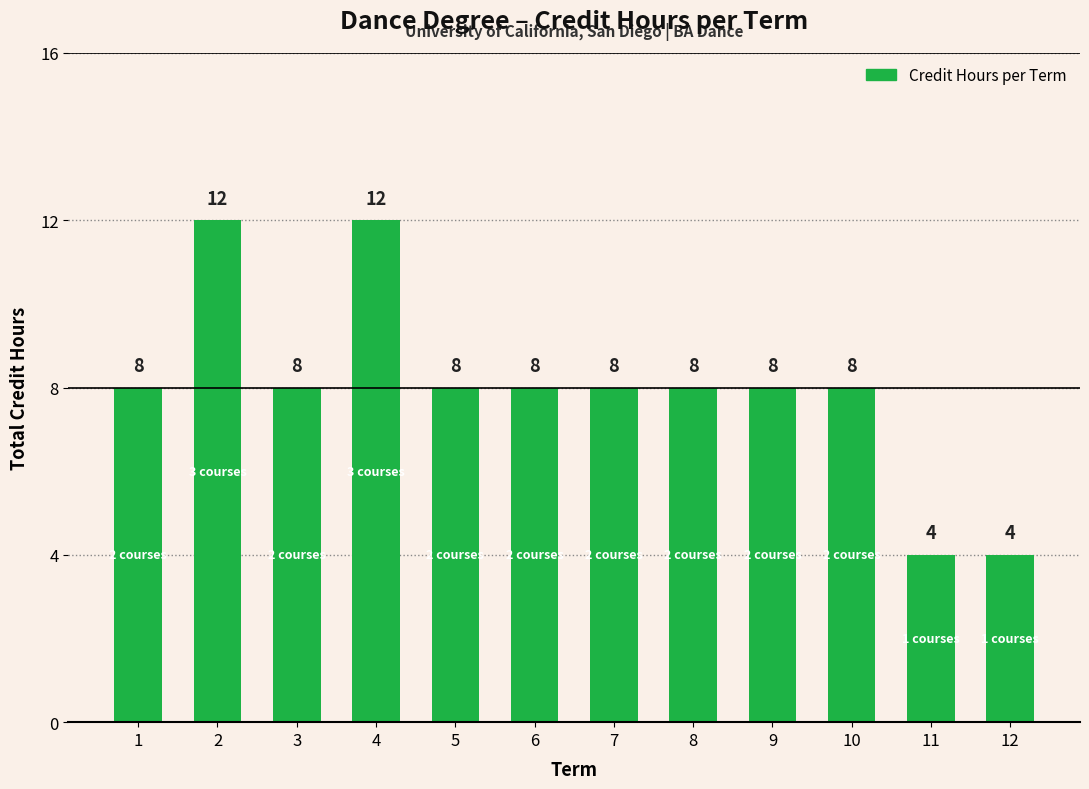

What is the greatest value displayed?

12